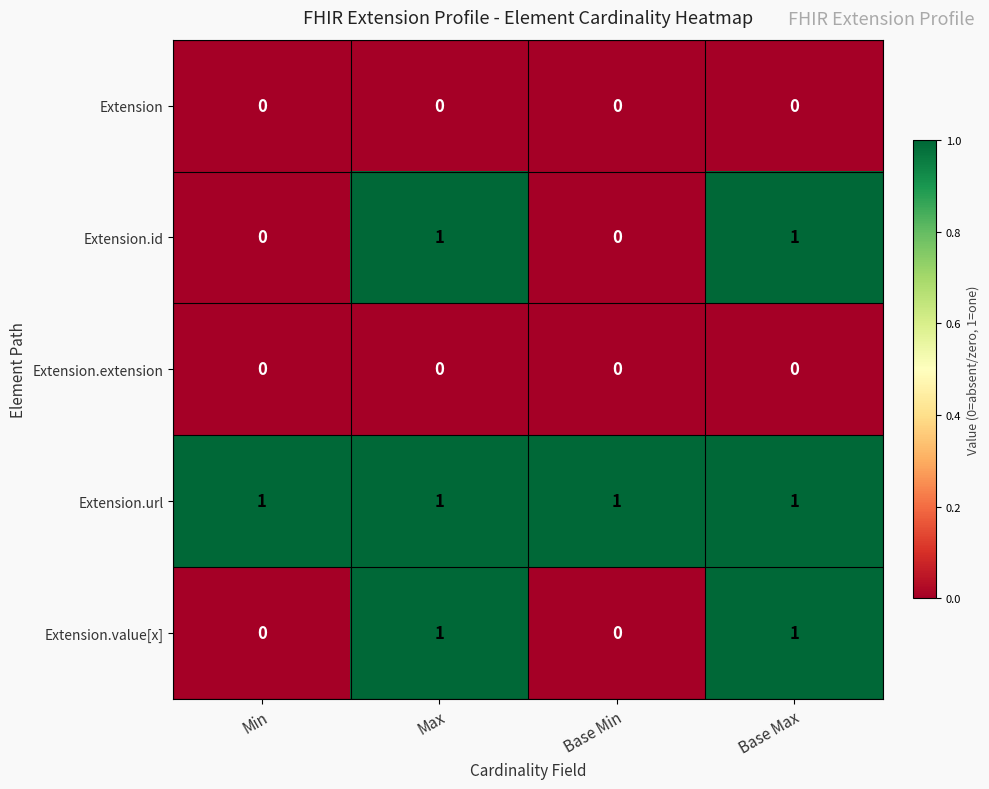

The Extension.id series shows 2 at Base Max. True or false?

False